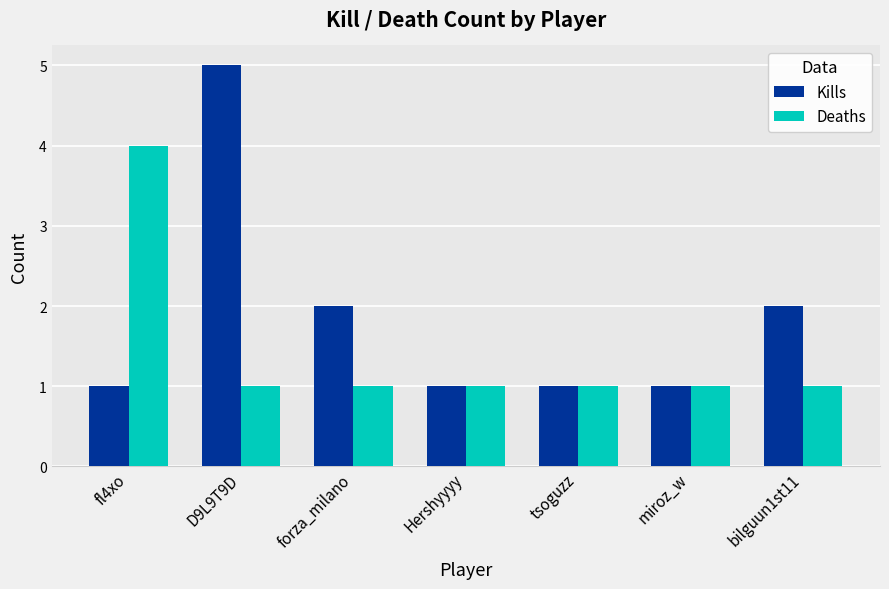

How many categories are shown in the chart?

7